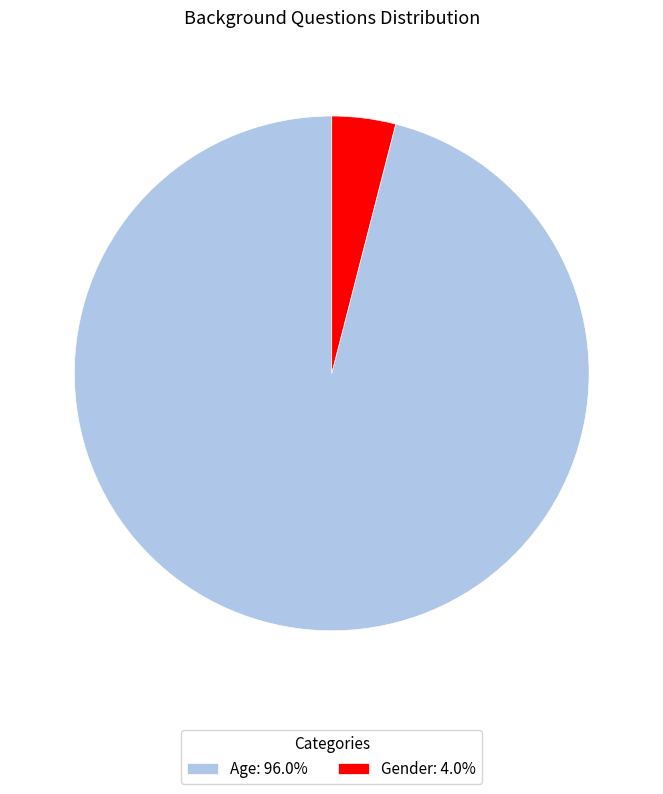

Do Gender: 4.0% and Age: 96.0% together represent more than half of the pie?

Yes